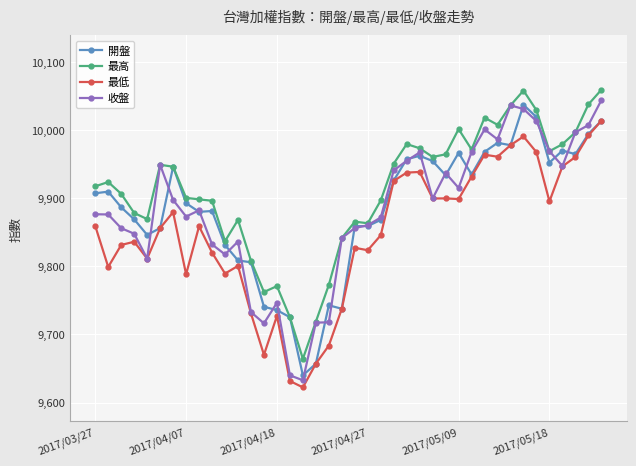

What is the highest value of the 收盤 series?

10044.4